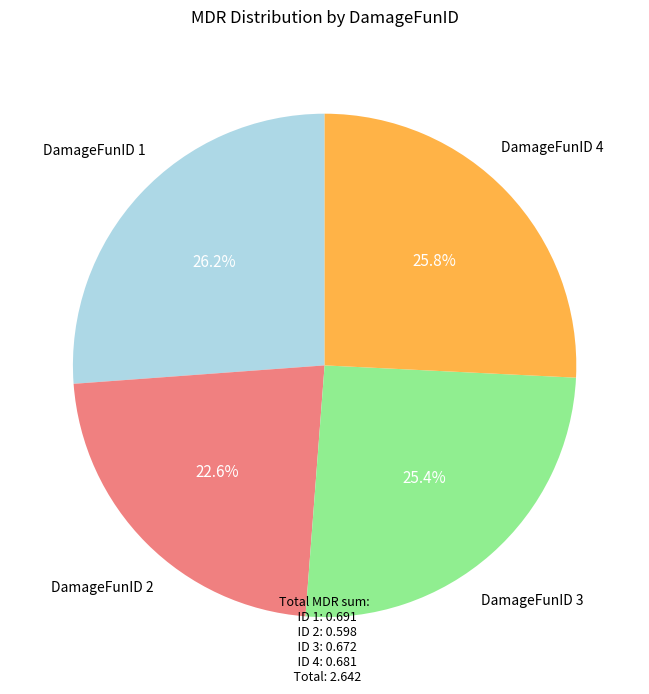

Which has a higher value, DamageFunID 1 or DamageFunID 3?

DamageFunID 1